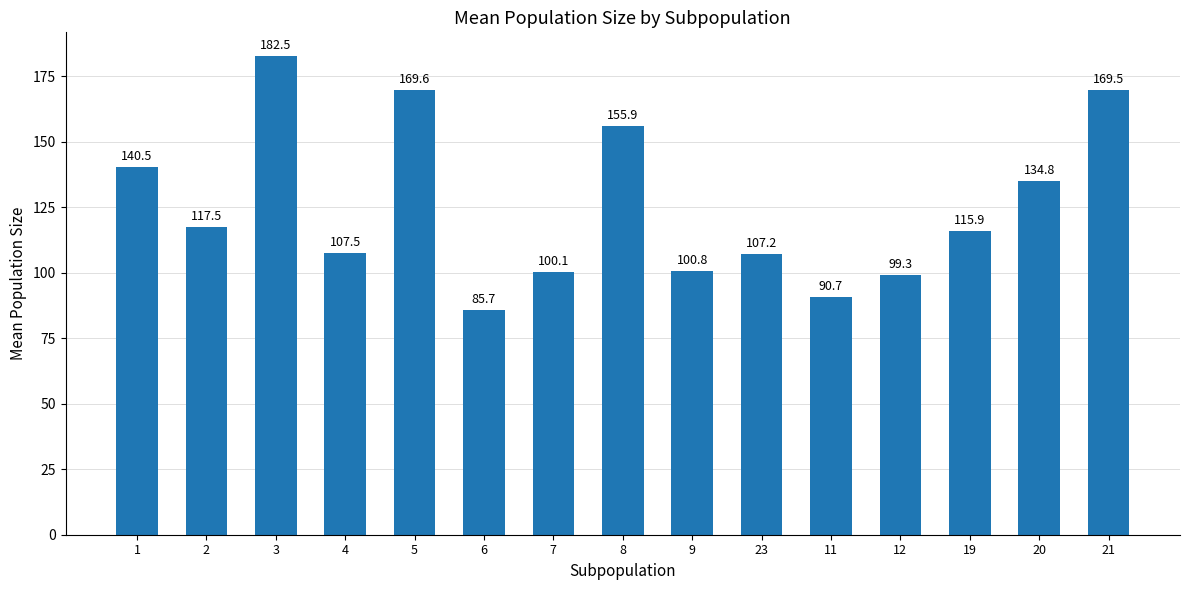

Read the value at 9.

100.8